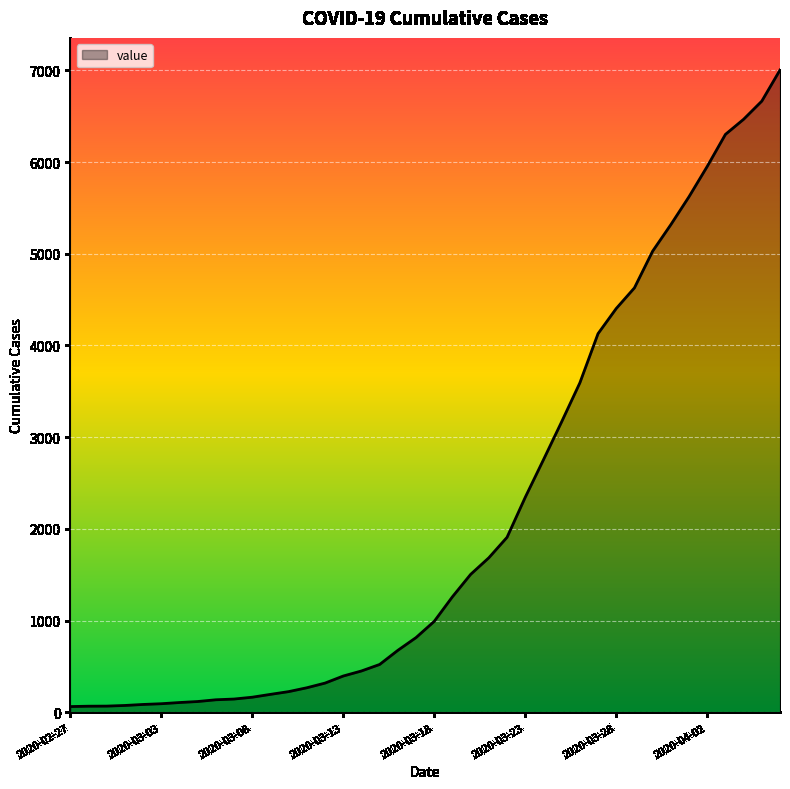

What is the difference between the maximum and minimum values?

6939